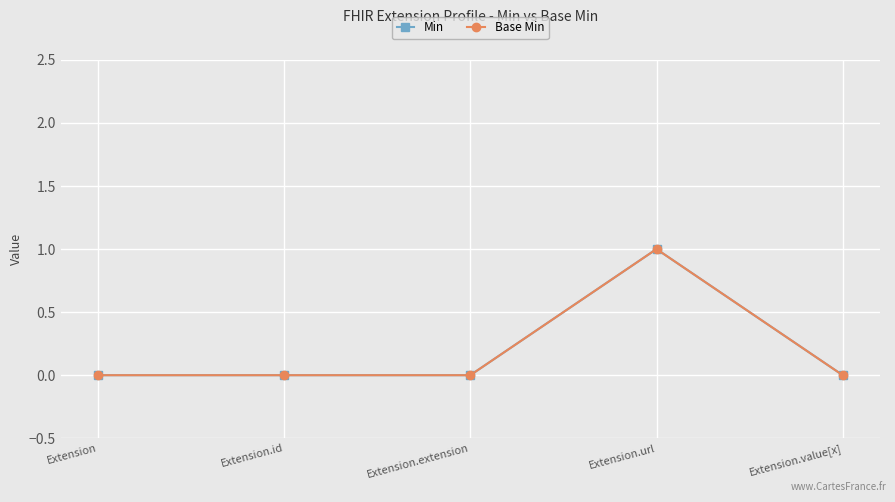

Is the value of Base Min at Extension.extension greater than the value of Min at Extension.value[x]?

No